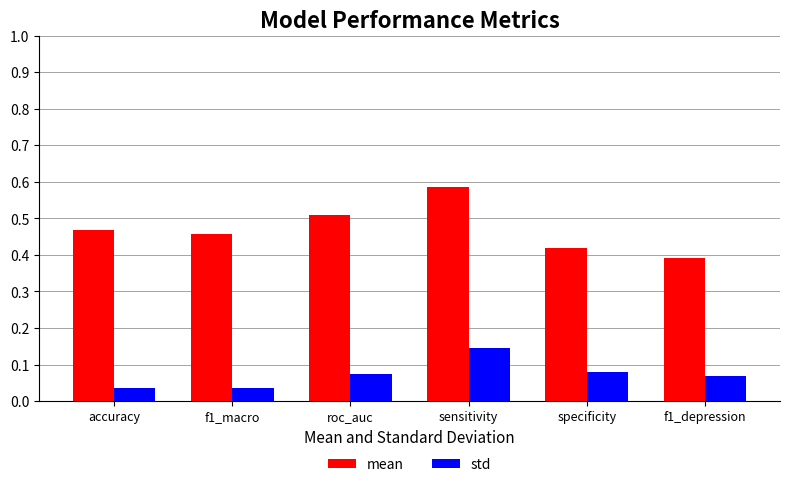

What is the sum of the mean values at sensitivity and roc_auc?

1.1